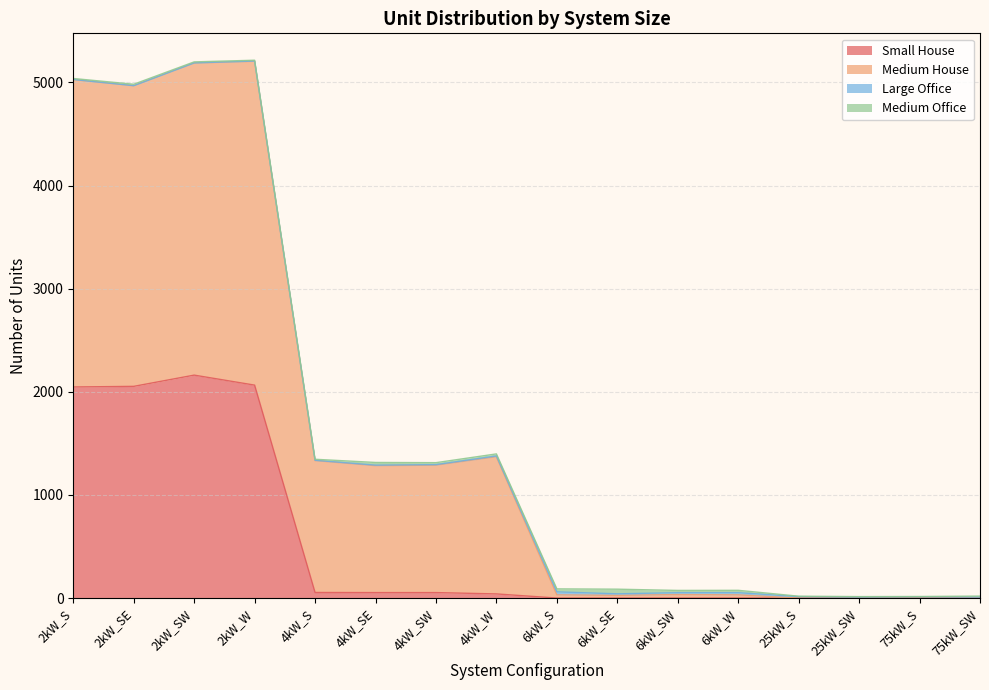

What is the difference between the Medium House values at 6kW_W and 4kW_SE?

1253